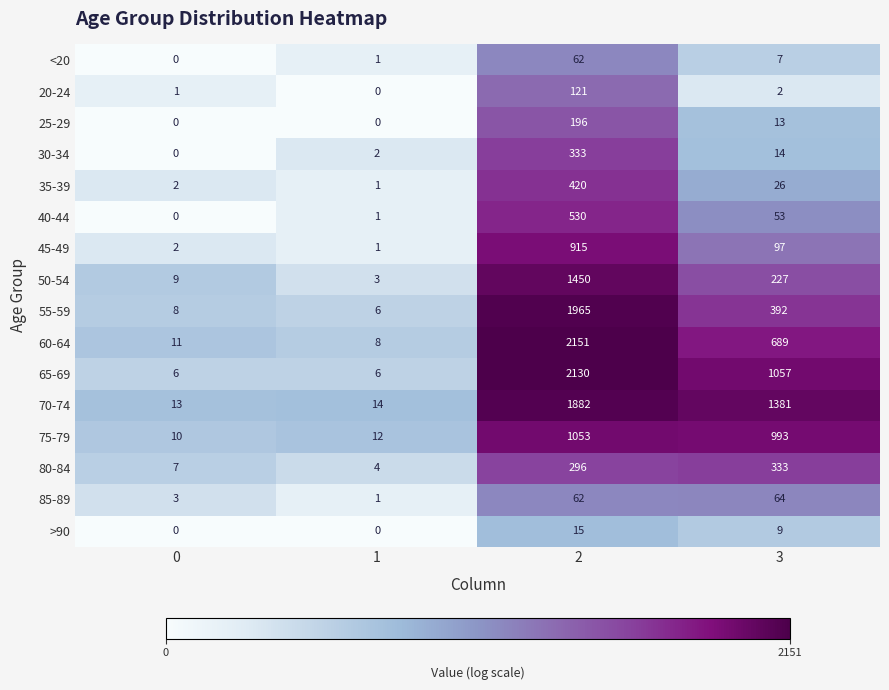

Read the 55-59 value at 0.

8